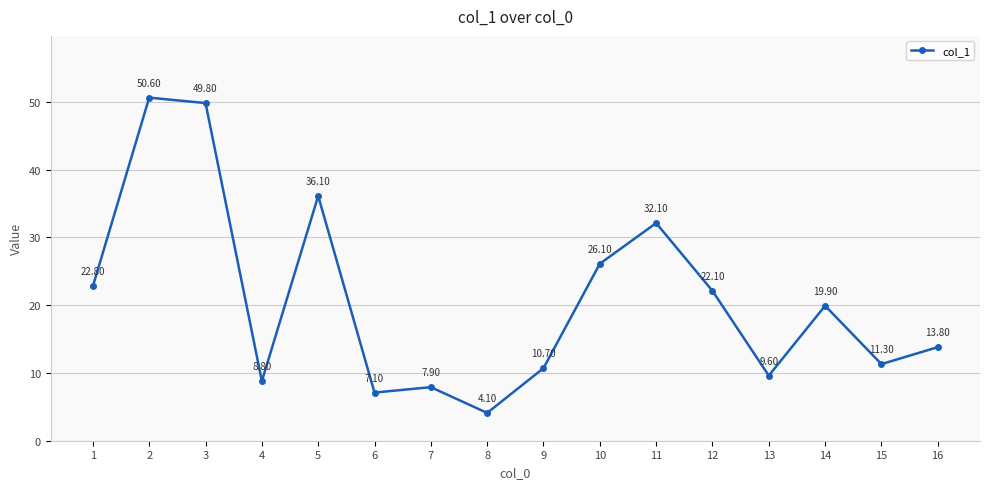

How many points are higher than both their immediate neighbors (excluding endpoints)?

5